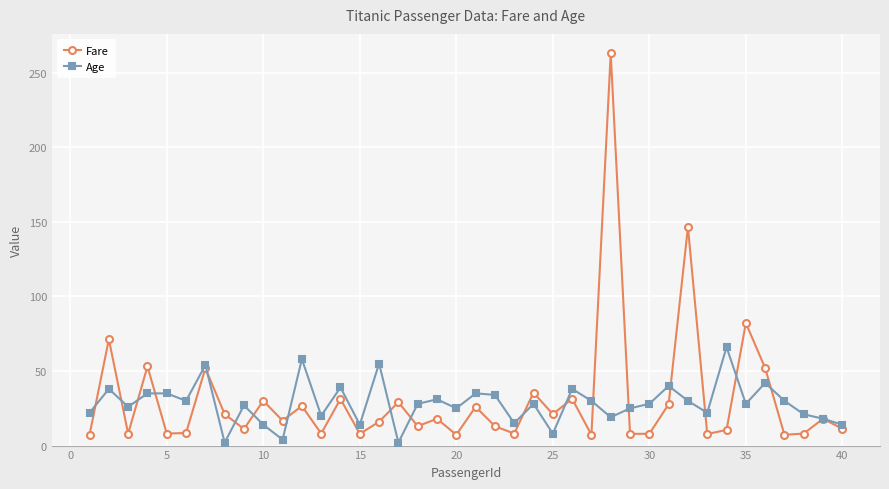

What are all the series names shown in the legend?

Fare, Age